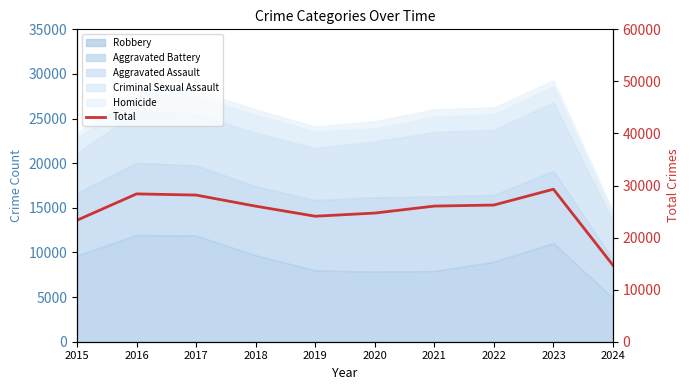

The chart shows a value of 24103 at 2019. True or false?

True